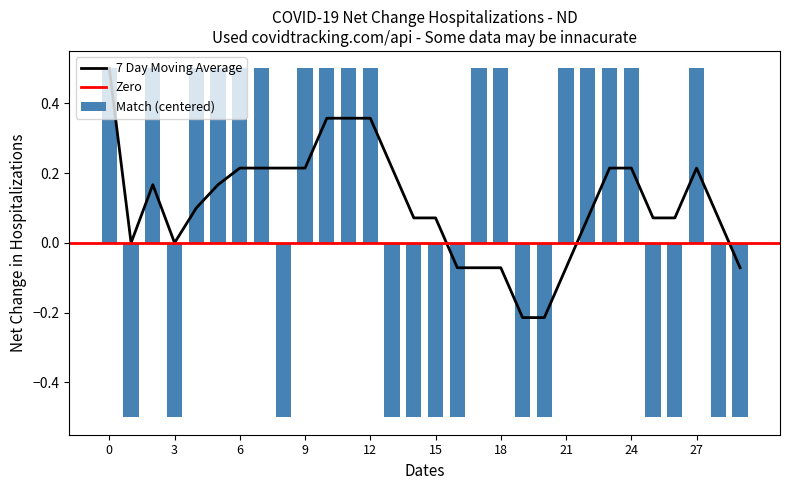

What is the value of the 5th bar from the left?

0.5